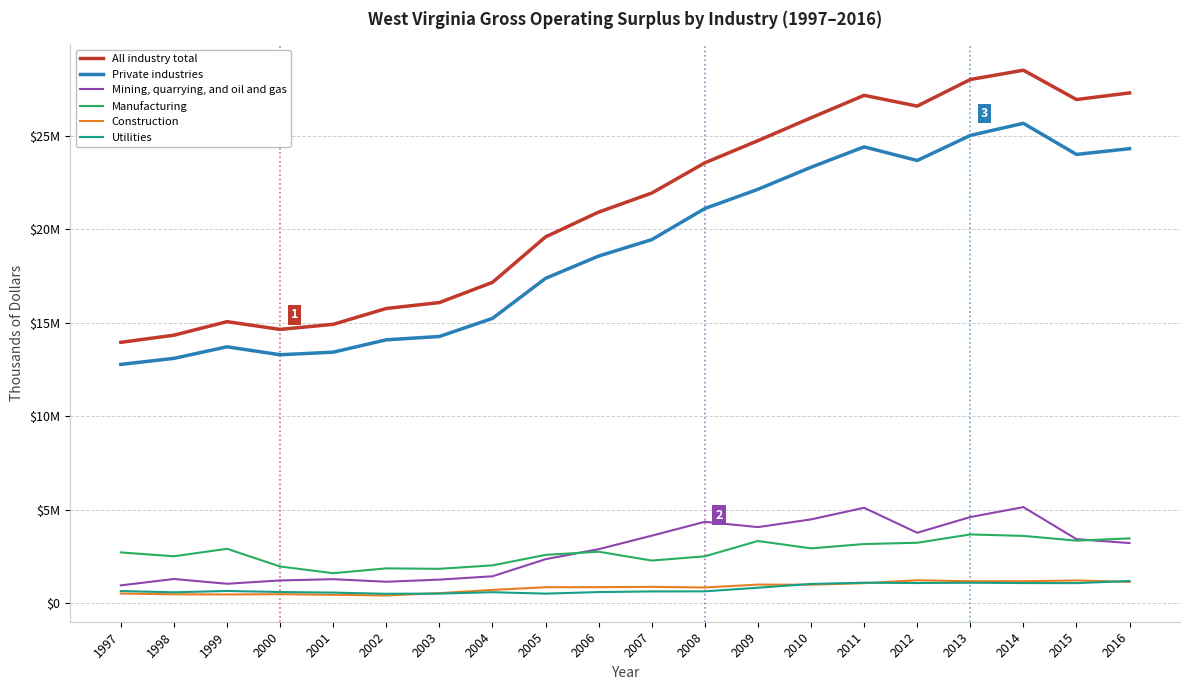

What are all the series names shown in the legend?

All industry total, Private industries, Mining, quarrying, and oil and gas, Manufacturing, Construction, Utilities